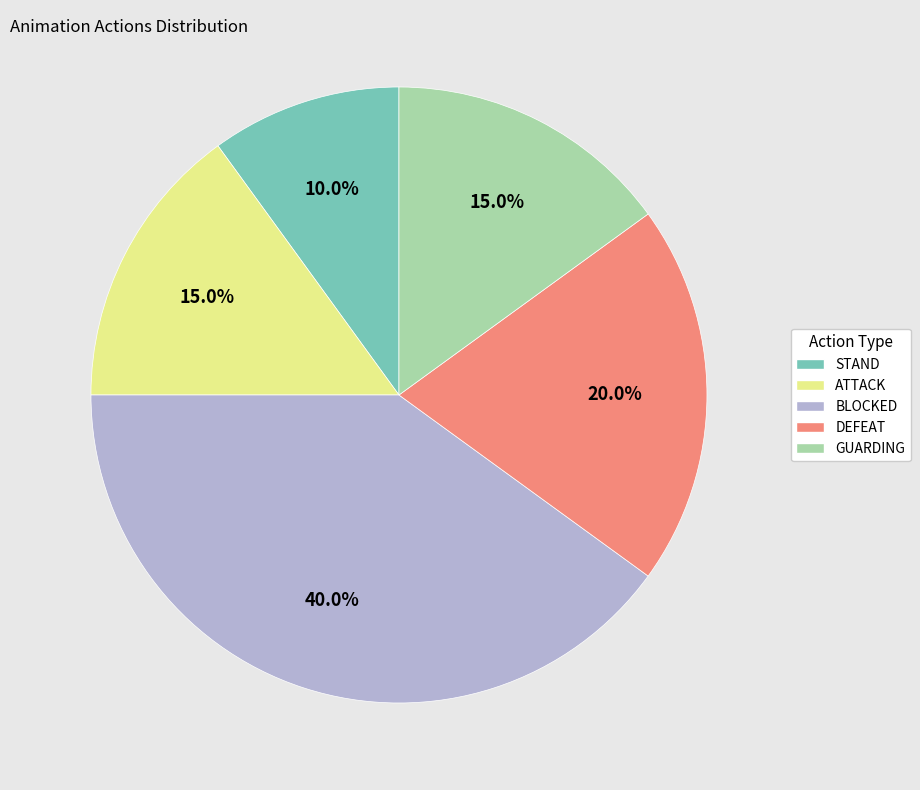

What is the largest slice in the pie chart?

BLOCKED